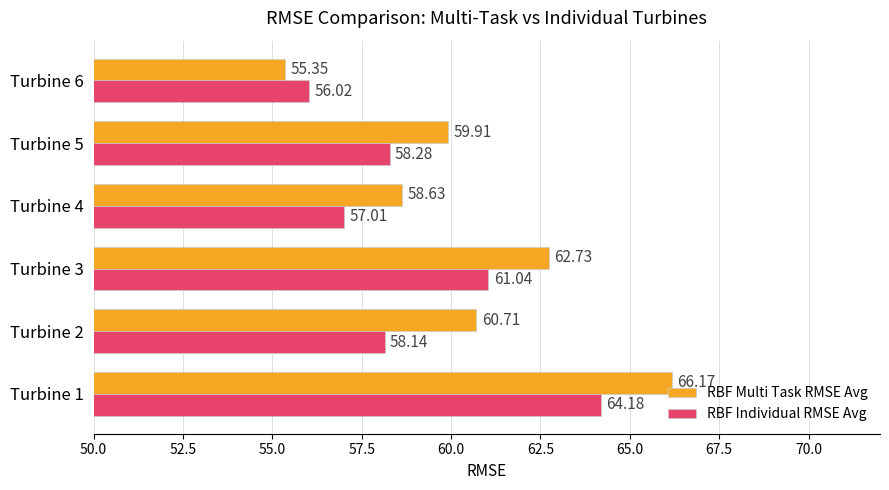

List the series in order of their peak value, highest first.

RBF Multi Task RMSE Avg, RBF Individual RMSE Avg